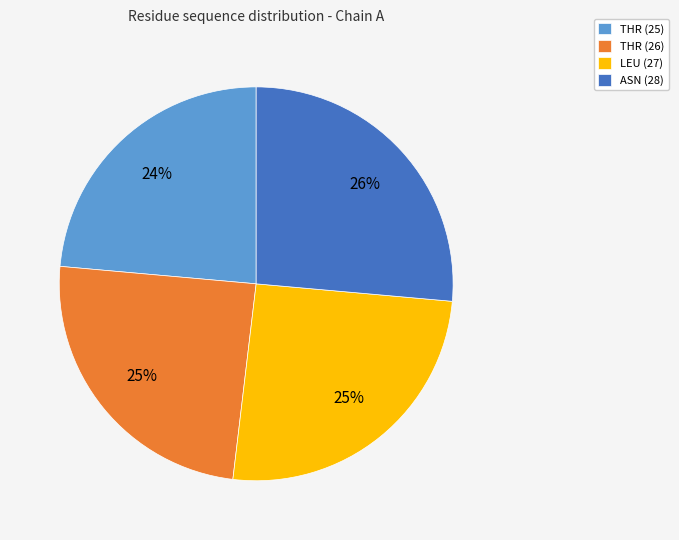

Do THR (26) and ASN (28) together represent more than half of the pie?

Yes